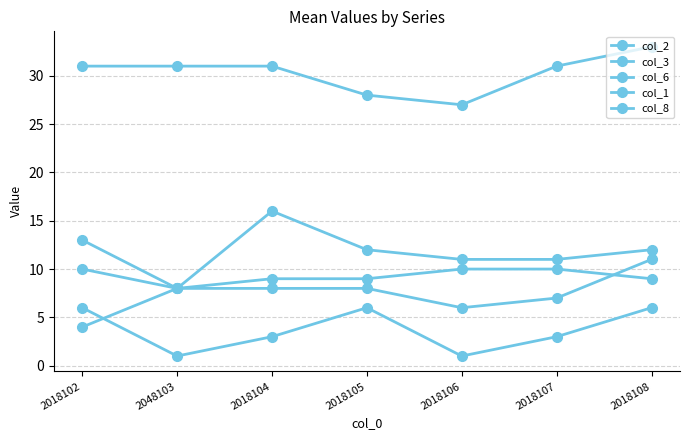

True or false: col_1 has a value of 1 at 2018106.

True